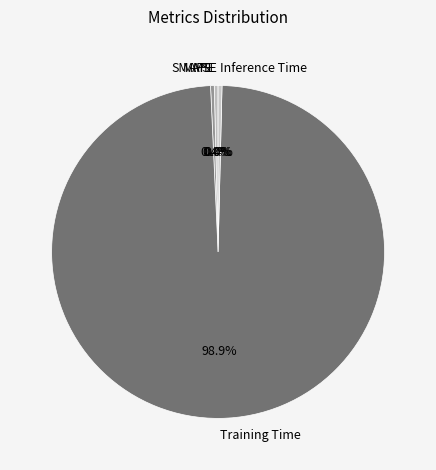

What portion of the pie excludes MAPE?

99.6%